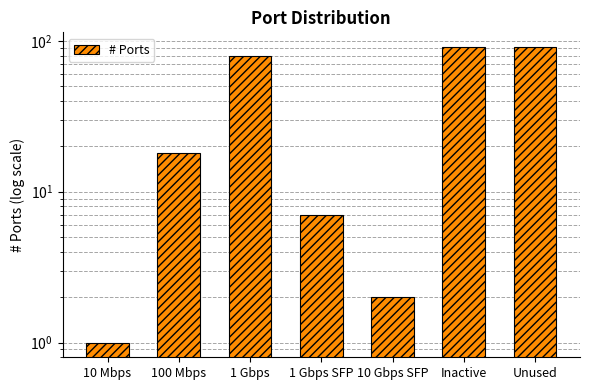

Which has a higher value, 1 Gbps or 100 Mbps?

1 Gbps